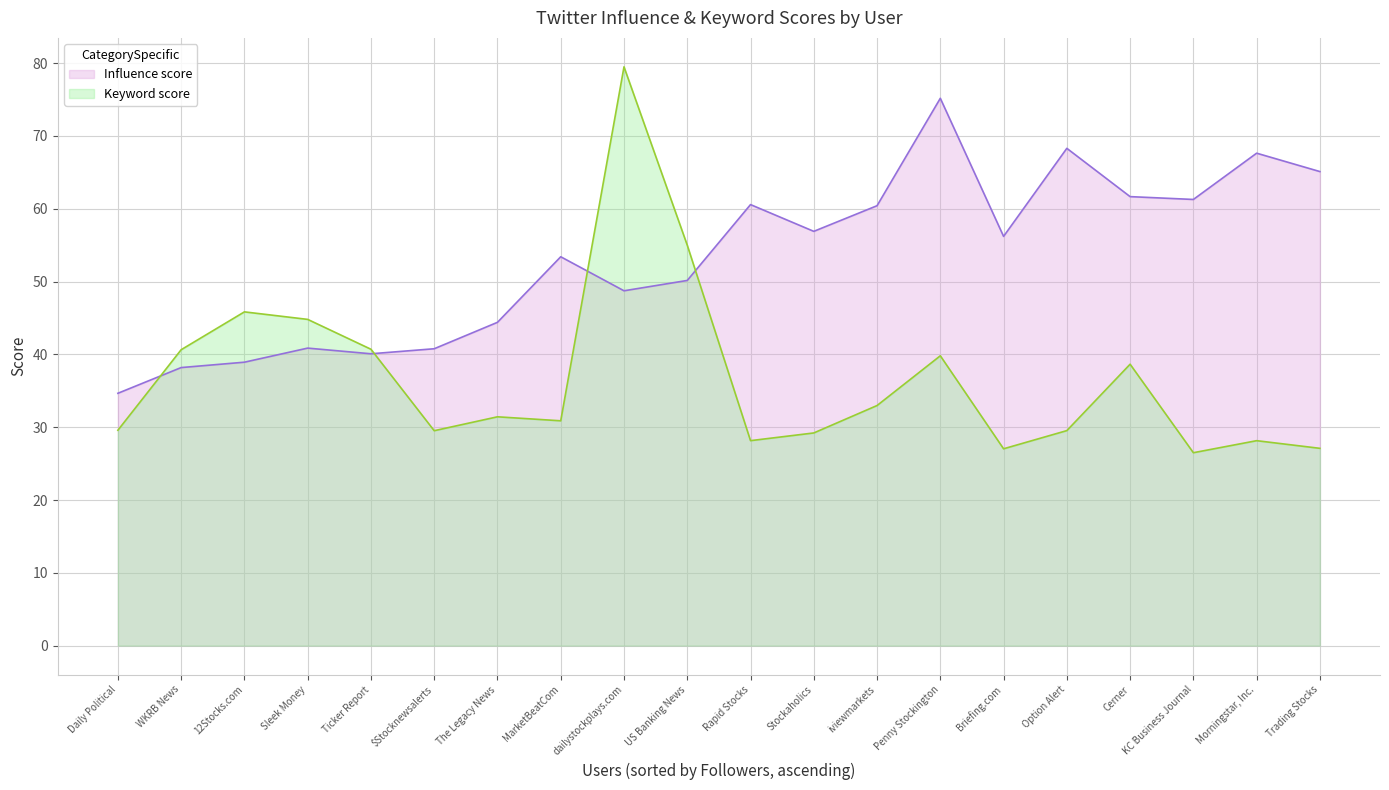

Which series has the largest range (max minus min)?

Keyword score